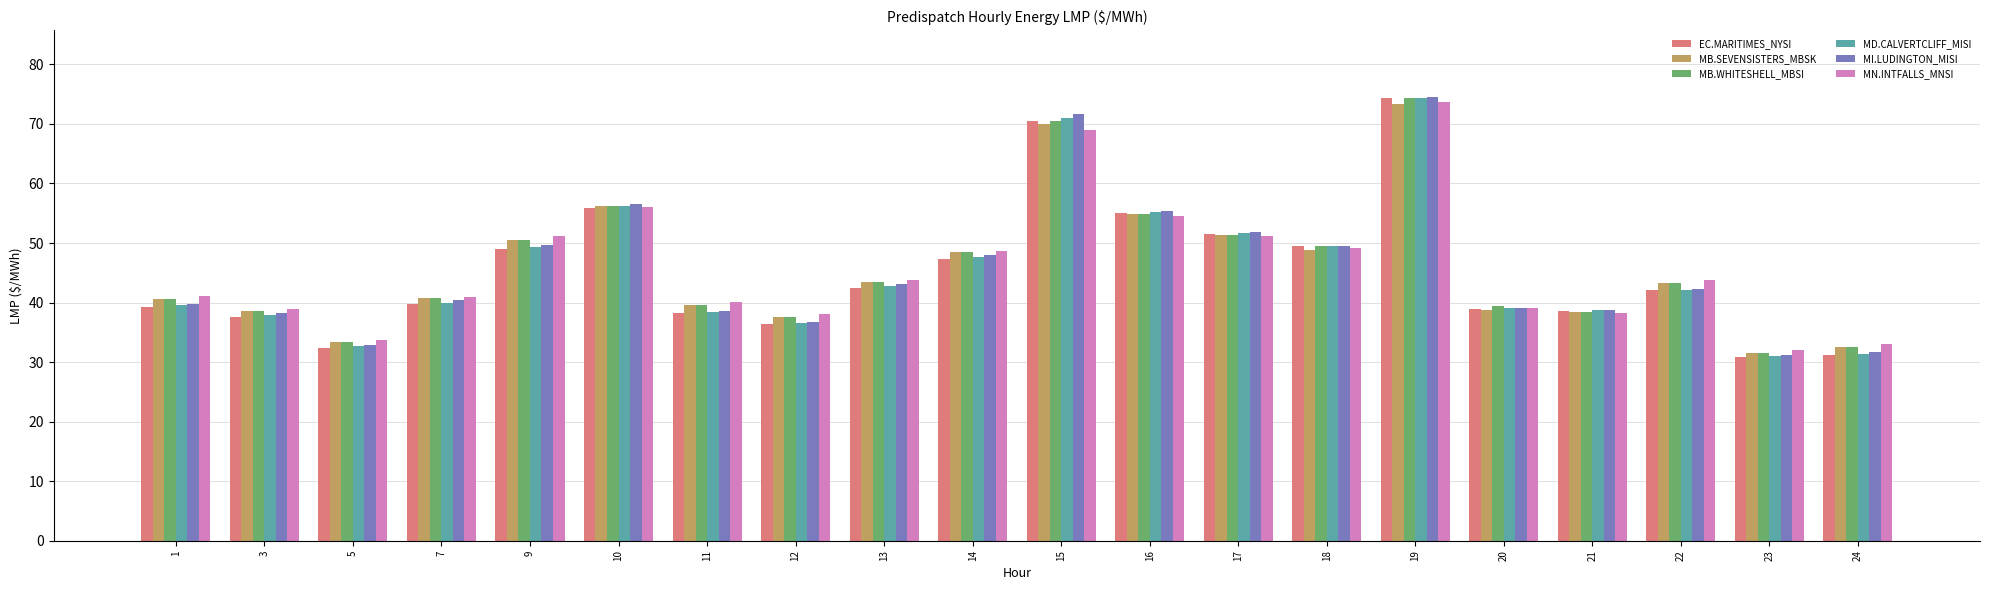

How many values in the EC.MARITIMES_NYSI series exceed 42?

10